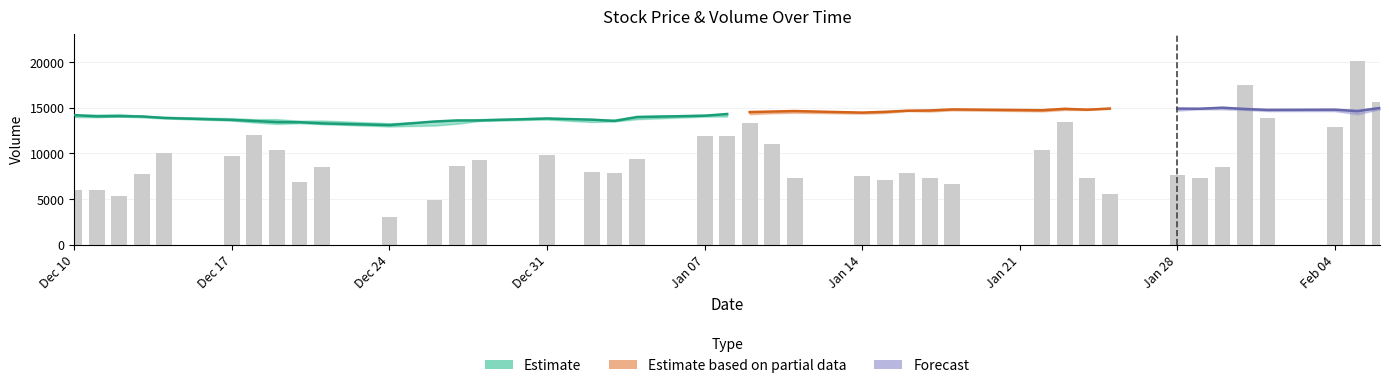

Reading right to left, transcribe all the data shown in this chart.

volume: 2019-02-06=15614.0	2019-02-05=20119.0	2019-02-04=12928.0	2019-02-01=13872.0	2019-01-31=17470.0	2019-01-30=8529.0	2019-01-29=7358.0	2019-01-28=7674.0	2019-01-25=5567.0	2019-01-24=7283.0	2019-01-23=13494.0	2019-01-22=10413.0	2019-01-18=6685.0	2019-01-17=7333.0	2019-01-16=7857.0	2019-01-15=7080.0	2019-01-14=7547.0	2019-01-11=7362.0	2019-01-10=11022.0	2019-01-09=13309.0	2019-01-08=11905.0	2019-01-07=11899.0	2019-01-04=9415.0	2019-01-03=7858.0	2019-01-02=7976.0	2018-12-31=9780.0	2018-12-28=9277.0	2018-12-27=8671.0	2018-12-26=4926.0	2018-12-24=3074.0	2018-12-21=8561.0	2018-12-20=6842.0	2018-12-19=10354.0	2018-12-18=12027.0	2018-12-17=9760.0	2018-12-14=10009.0	2018-12-13=7793.0	2018-12-12=5374.0	2018-12-11=6041.0	2018-12-10=5993.0
high: 2019-02-06=37.5	2019-02-05=36.8	2019-02-04=37.0	2019-02-01=36.9	2019-01-31=37.4	2019-01-30=37.6	2019-01-29=37.3	2019-01-28=37.2	2019-01-25=37.3	2019-01-24=37.1	2019-01-23=37.3	2019-01-22=37.0	2019-01-18=37.0	2019-01-17=36.8	2019-01-16=36.8	2019-01-15=36.4	2019-01-14=36.2	2019-01-11=36.6	2019-01-10=36.4	2019-01-09=36.5	2019-01-08=35.7	2019-01-07=35.5	2019-01-04=35.1	2019-01-03=34.2	2019-01-02=34.2	2018-12-31=34.6	2018-12-28=34.3	2018-12-27=33.9	2018-12-26=33.6	2018-12-24=33.1	2018-12-21=33.9	2018-12-20=33.8	2018-12-19=34.2	2018-12-18=34.2	2018-12-17=34.5	2018-12-14=34.9	2018-12-13=35.2	2018-12-12=35.7	2018-12-11=35.5	2018-12-10=35.5
low: 2019-02-06=37.0	2019-02-05=35.7	2019-02-04=36.5	2019-02-01=36.5	2019-01-31=36.8	2019-01-30=37.0	2019-01-29=37.0	2019-01-28=36.7	2019-01-25=37.1	2019-01-24=36.8	2019-01-23=36.8	2019-01-22=36.4	2019-01-18=36.7	2019-01-17=36.4	2019-01-16=36.5	2019-01-15=36.0	2019-01-14=35.8	2019-01-11=36.0	2019-01-10=35.9	2019-01-09=35.7	2019-01-08=35.1	2019-01-07=35.0	2019-01-04=34.3	2019-01-03=33.7	2019-01-02=33.5	2018-12-31=34.2	2018-12-28=33.8	2018-12-27=33.1	2018-12-26=32.6	2018-12-24=32.3	2018-12-21=33.0	2018-12-20=33.2	2018-12-19=33.0	2018-12-18=33.4	2018-12-17=33.9	2018-12-14=34.5	2018-12-13=34.8	2018-12-12=35.0	2018-12-11=34.8	2018-12-10=34.9
close: 2019-02-06=37.3	2019-02-05=36.5	2019-02-04=36.9	2019-02-01=36.8	2019-01-31=37.0	2019-01-30=37.4	2019-01-29=37.1	2019-01-28=37.2	2019-01-25=37.2	2019-01-24=36.9	2019-01-23=37.1	2019-01-22=36.7	2019-01-18=36.9	2019-01-17=36.6	2019-01-16=36.6	2019-01-15=36.3	2019-01-14=36.0	2019-01-11=36.5	2019-01-10=36.4	2019-01-09=36.2	2019-01-08=35.7	2019-01-07=35.2	2019-01-04=34.8	2019-01-03=33.8	2019-01-02=34.1	2018-12-31=34.5	2018-12-28=33.9	2018-12-27=33.9	2018-12-26=33.6	2018-12-24=32.6	2018-12-21=33.1	2018-12-20=33.4	2018-12-19=33.5	2018-12-18=33.8	2018-12-17=34.1	2018-12-14=34.6	2018-12-13=35.0	2018-12-12=35.1	2018-12-11=35.0	2018-12-10=35.4